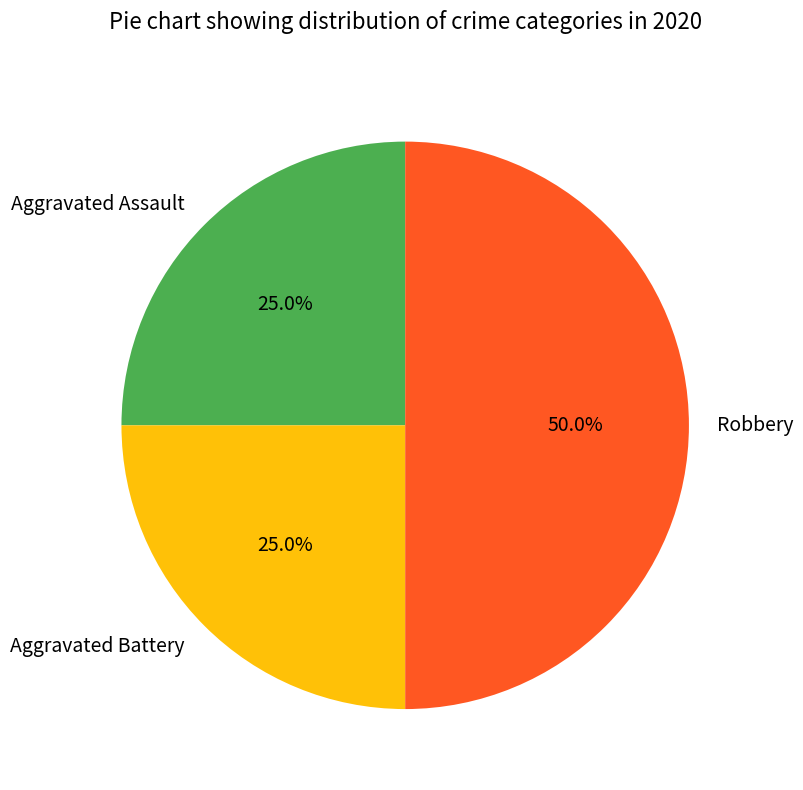

To the nearest percent, what portion does Aggravated Battery represent?

25%